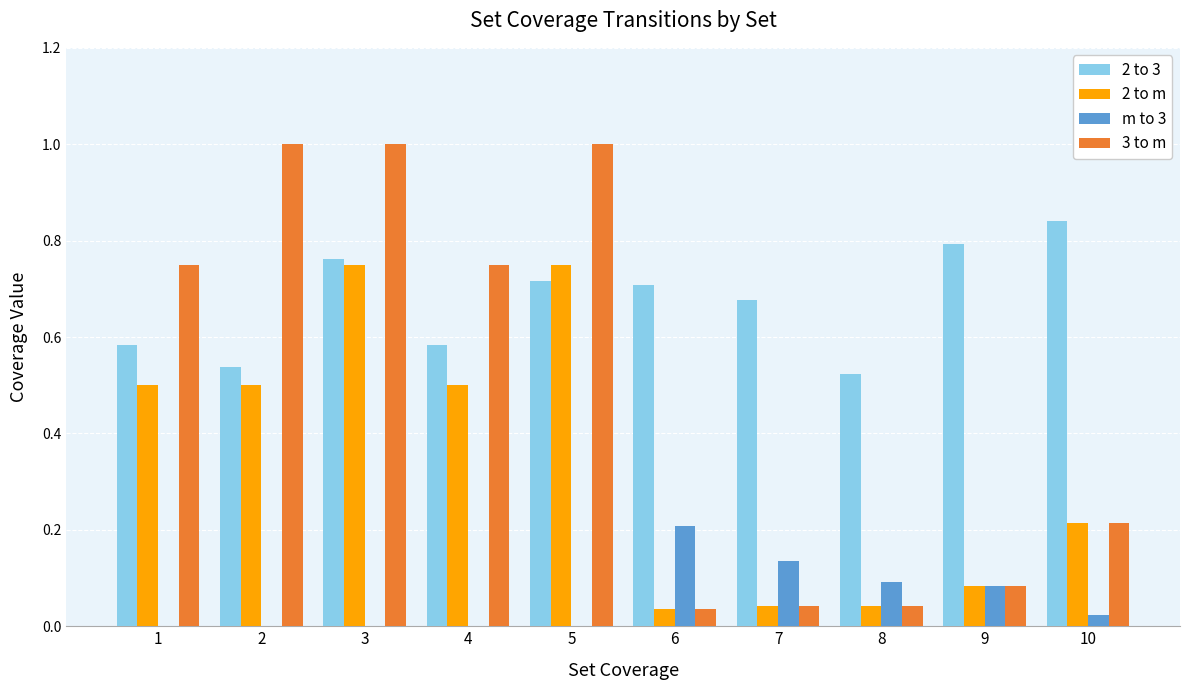

Which category has the highest value in the m to 3 series?

6